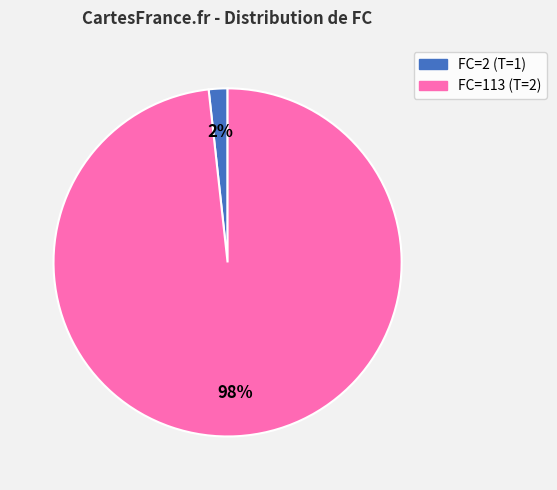

Is FC=113 (T=2) the majority of the pie?

Yes